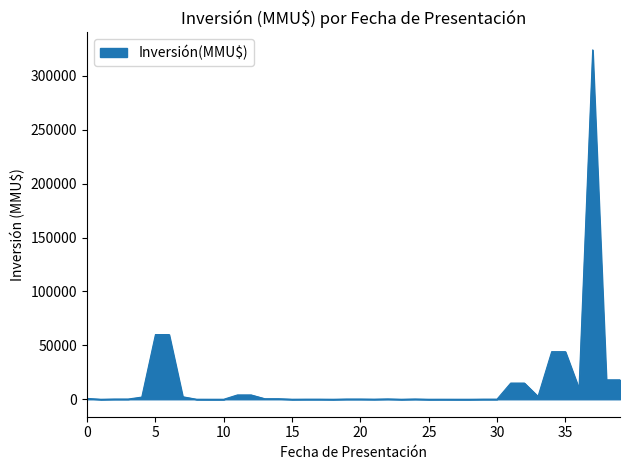

What is the maximum value shown in the chart?

324020